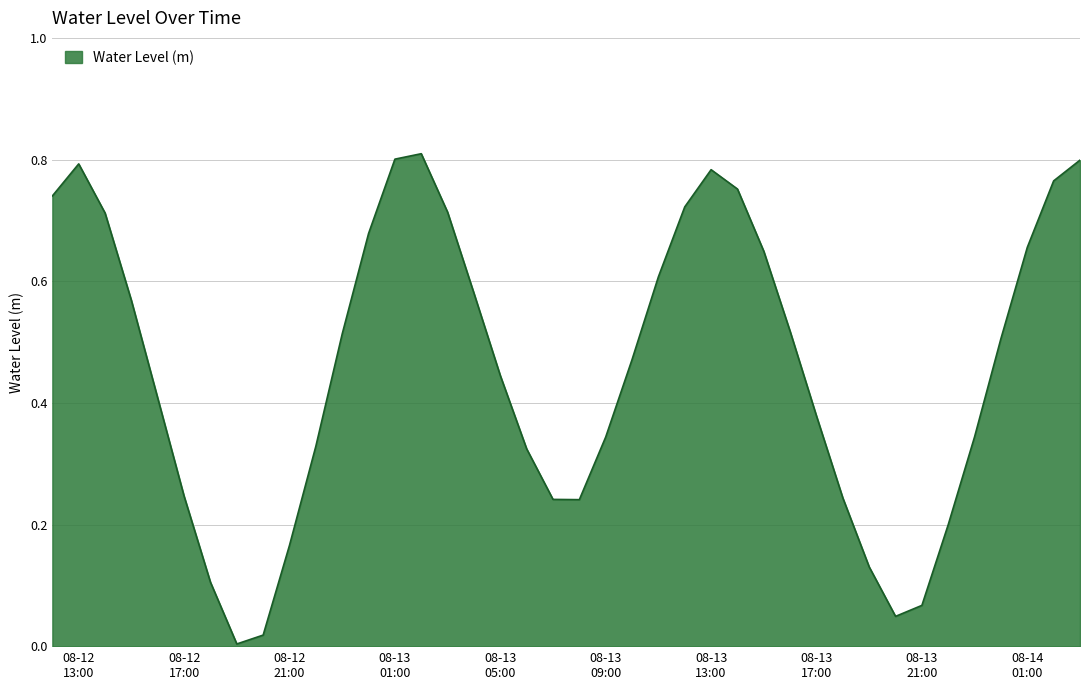

At which label is the value closest to 0?

2024-08-12 19:00:00